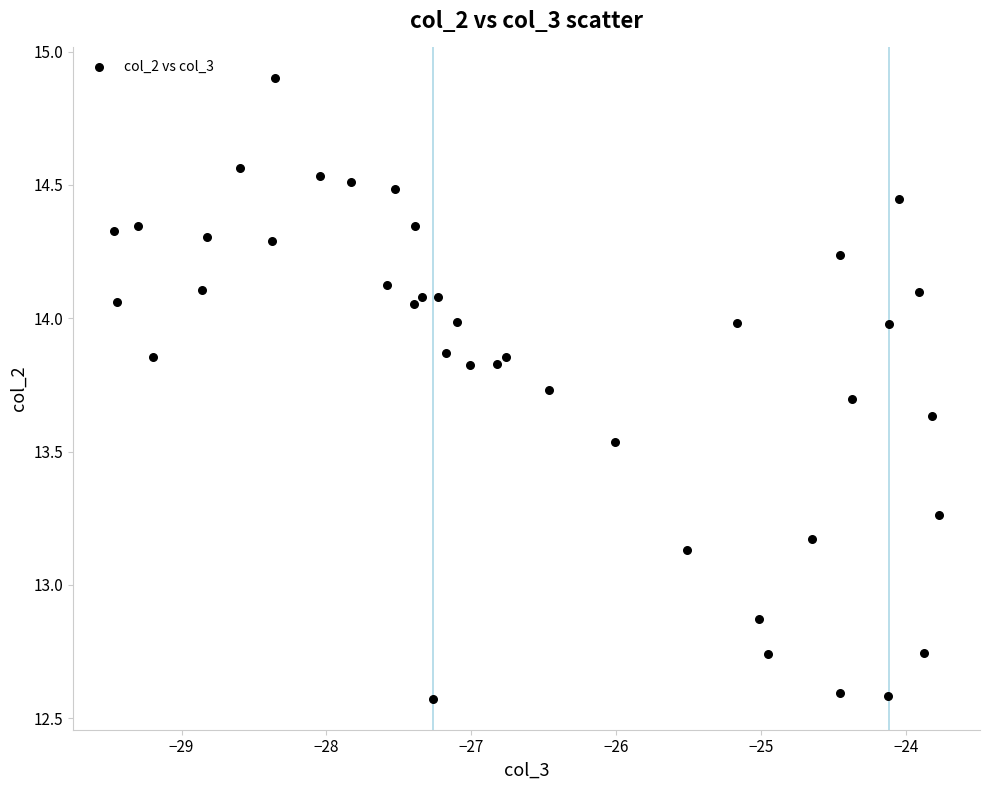

What is the range of Y values (max minus min)?

2.3